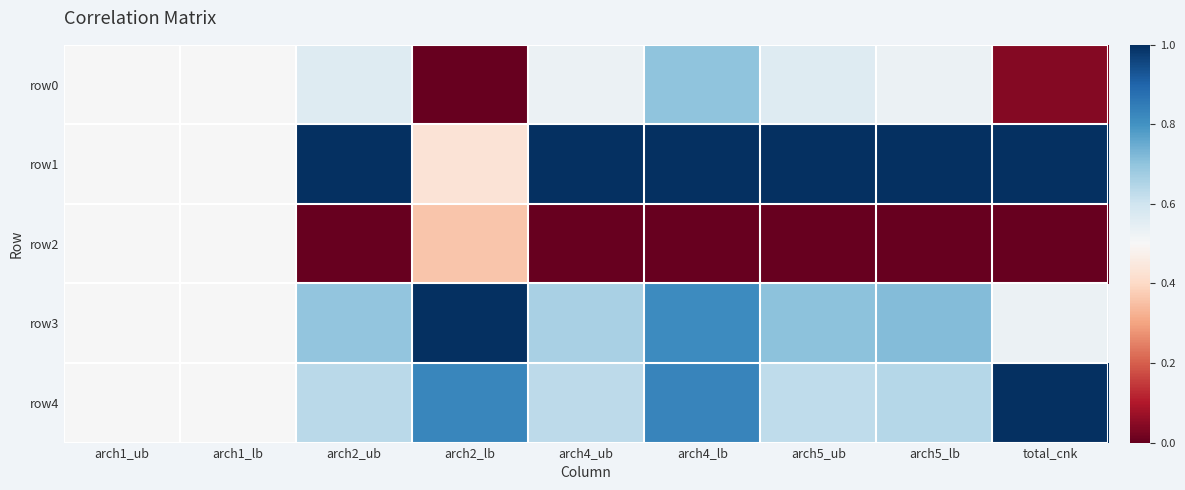

What is the greatest value displayed?

1.0